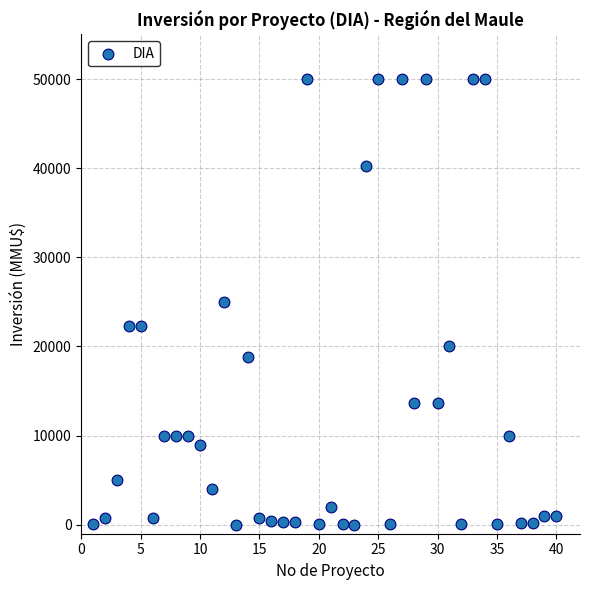

What is the range of X values (max minus min)?

39